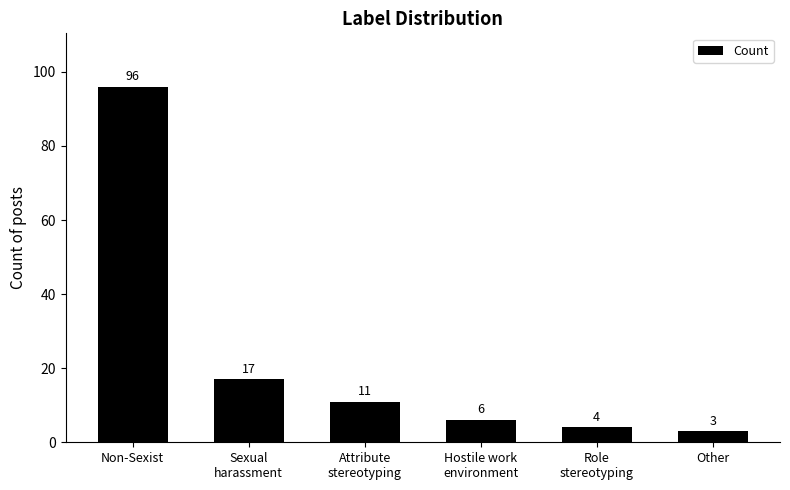

How many bars are there in total?

6